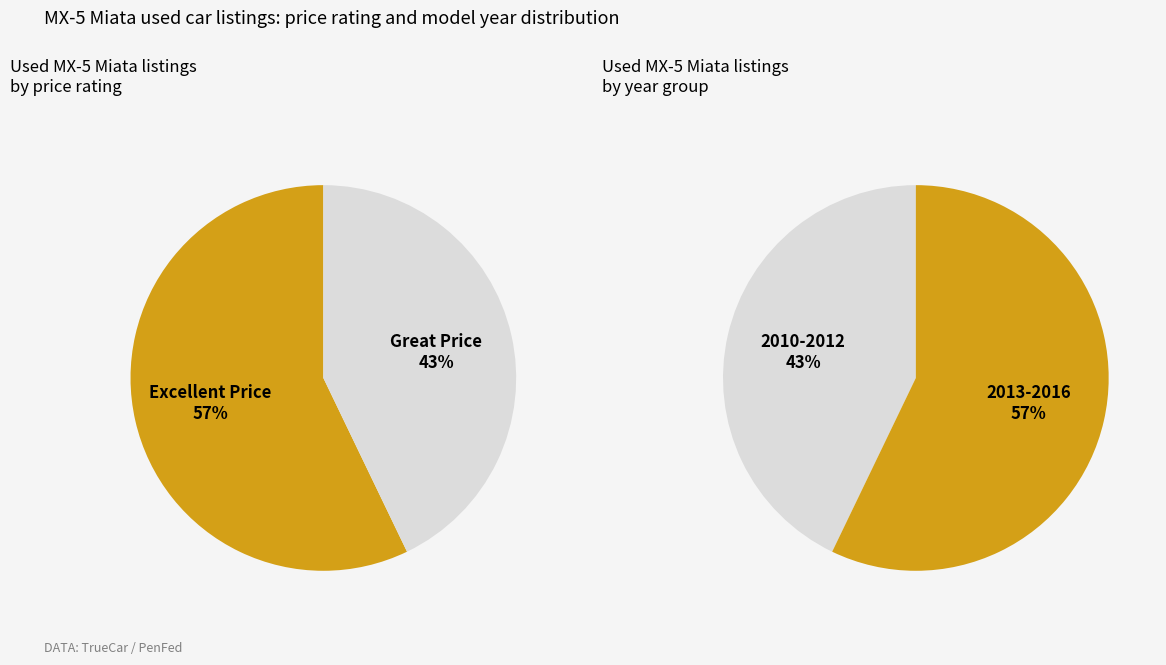

Combined, do 2010 Mazda MX-5 Miata and 2012 Mazda MX-5 Miata account for over 50%?

No